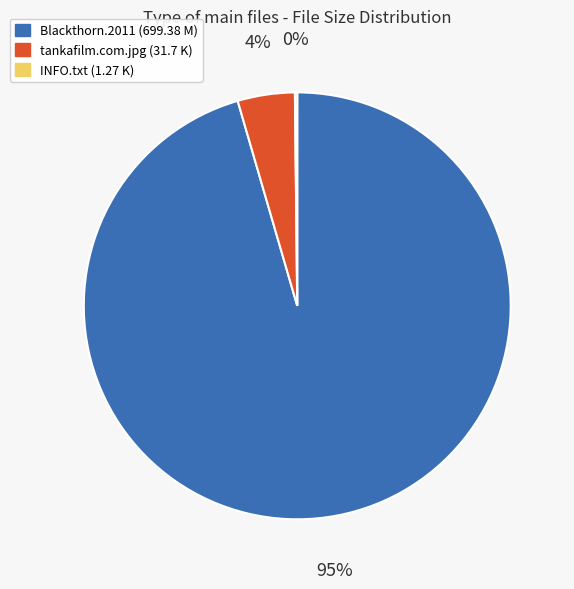

What is the majority slice?

Blackthorn.2011 (699.38 M)